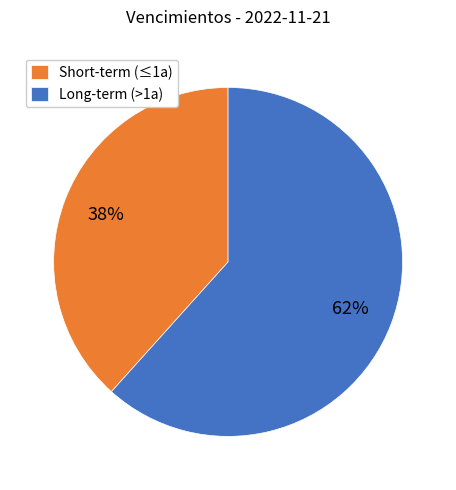

Which category has the smallest portion of the pie?

Short-term (≤1a)